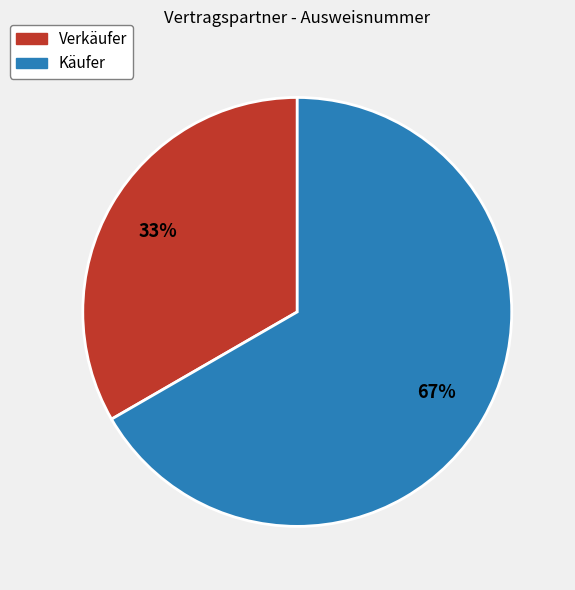

The Verkäufer slice represents 33% of the pie. True or false?

True